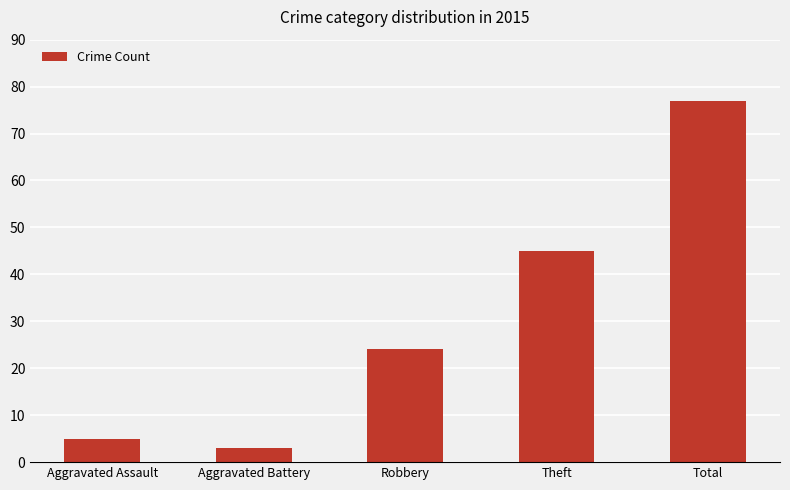

Reading left to right, list all the values displayed in this chart.

Aggravated Assault=5	Aggravated Battery=3	Robbery=24	Theft=45	Total=77